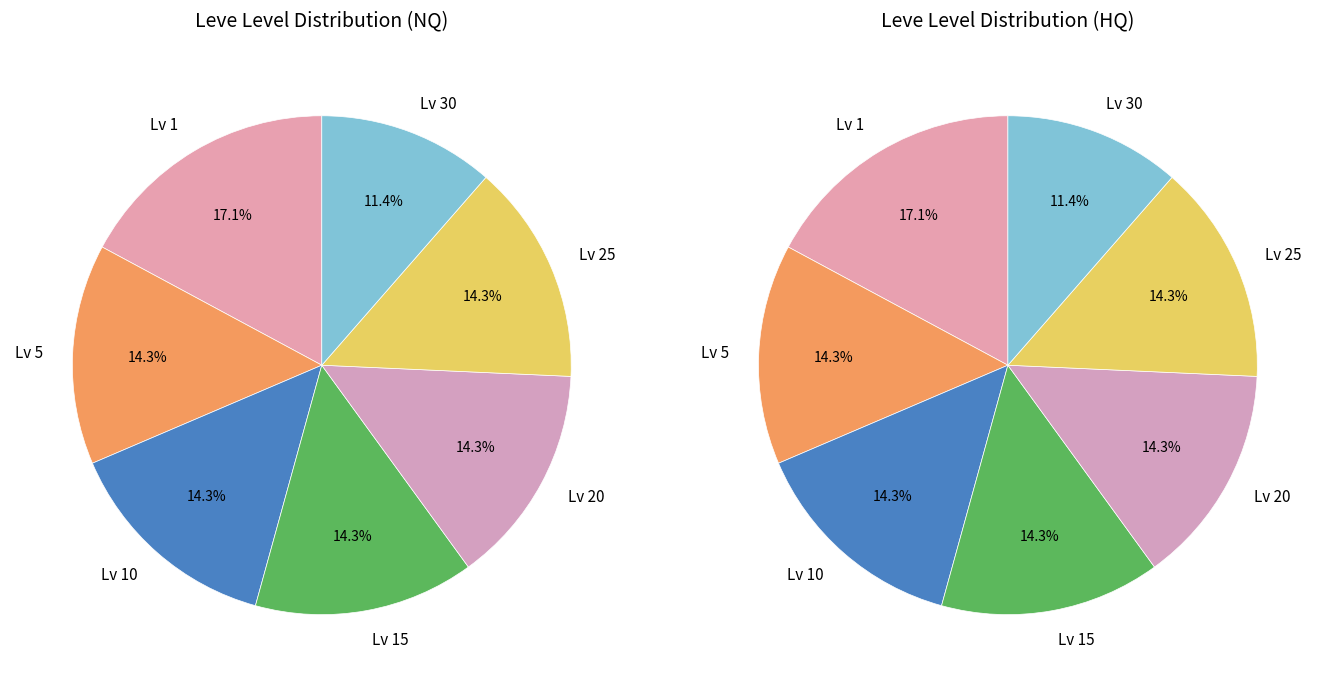

Is there any slice that represents more than half of the pie?

No